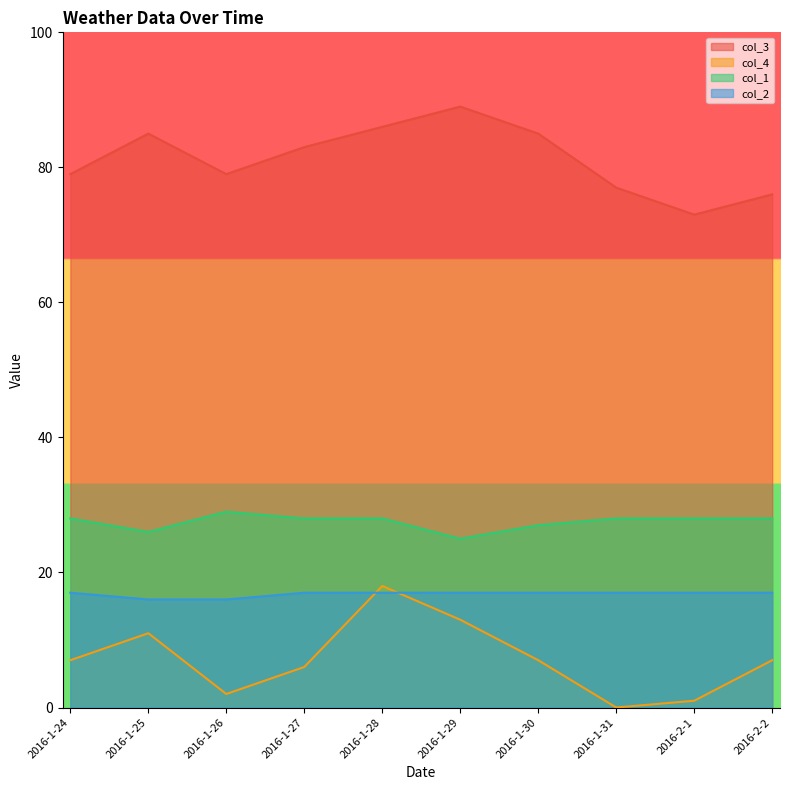

Reading left to right, list all the values displayed in this chart.

col_3: 79	85	79	83	86	89	85	77	73	76
col_4: 7	11	2	6	18	13	7	0	1	7
col_1: 28	26	29	28	28	25	27	28	28	28
col_2: 17	16	16	17	17	17	17	17	17	17